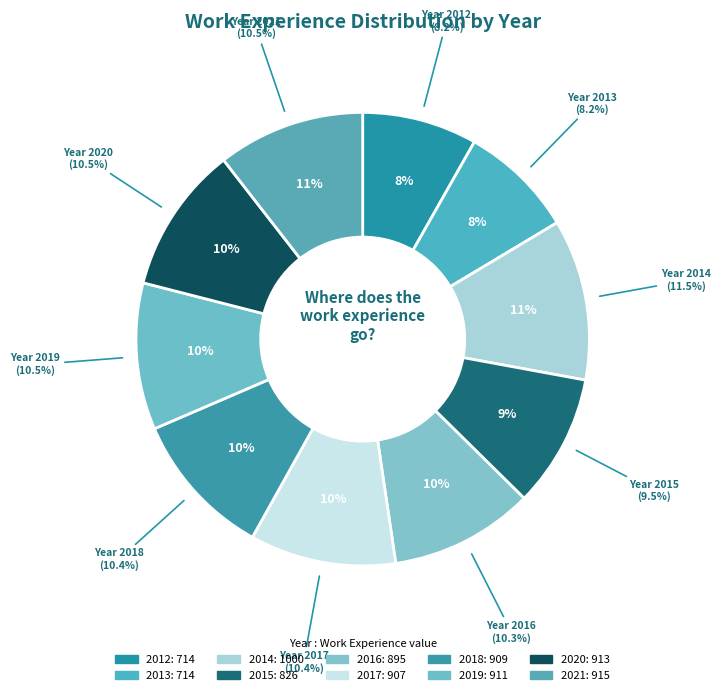

Does 2014 represent more than half of the total?

No